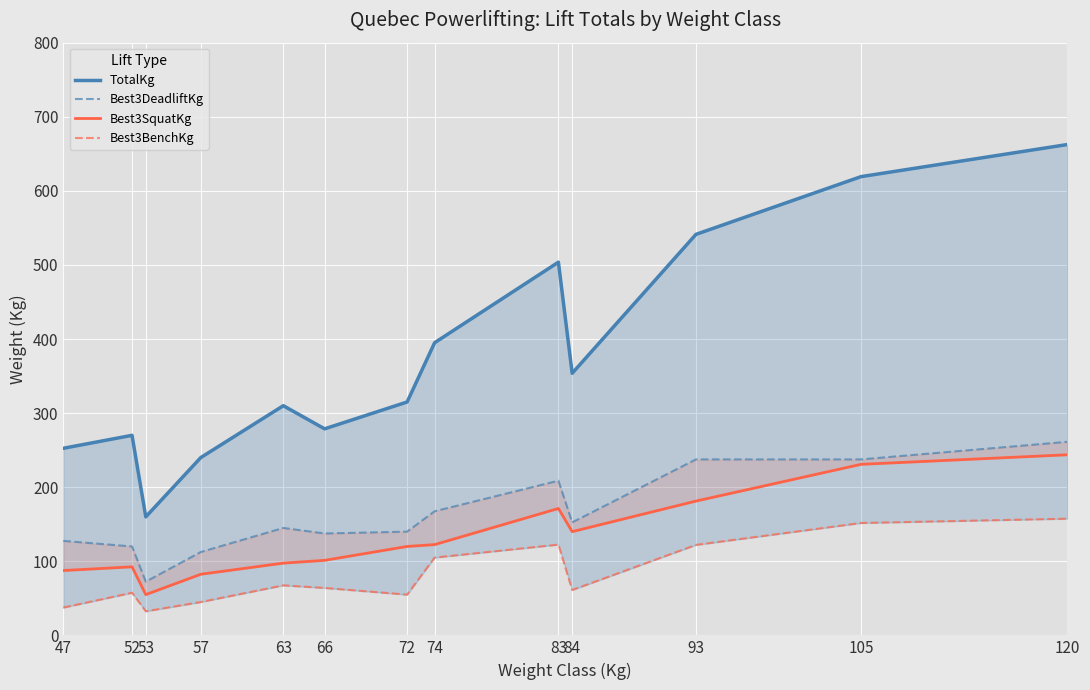

Where is TotalKg nearest to the value 411?

74